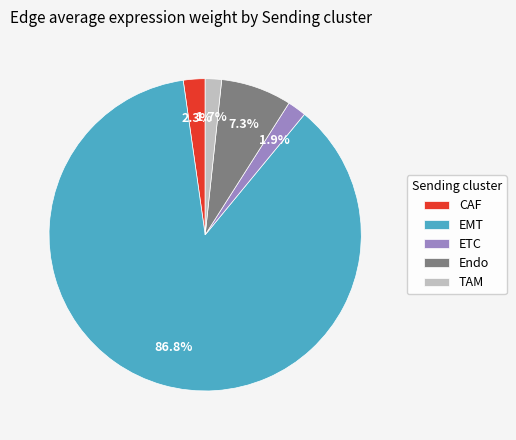

Count the number of slices in the pie.

5